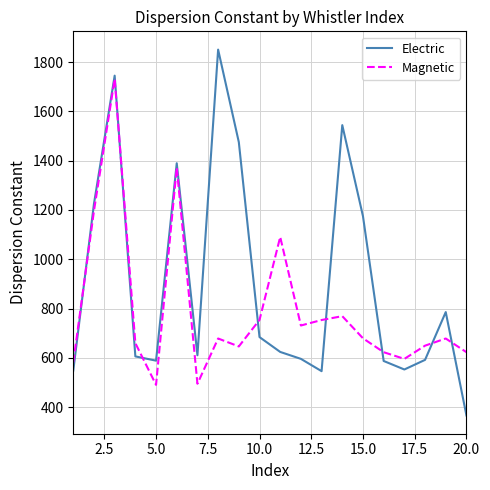

List the series in order of their overall mean, lowest first.

Magnetic, Electric